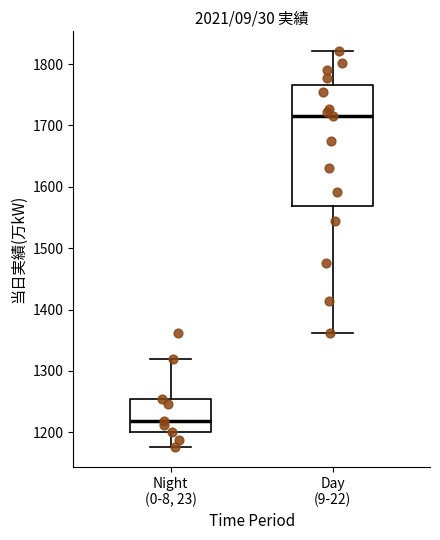

Where does the lower whisker of the box for Night (0-8, 23) end on the y-axis? The values are not printed on the chart, so give them approximately, as read against the axis.

1180